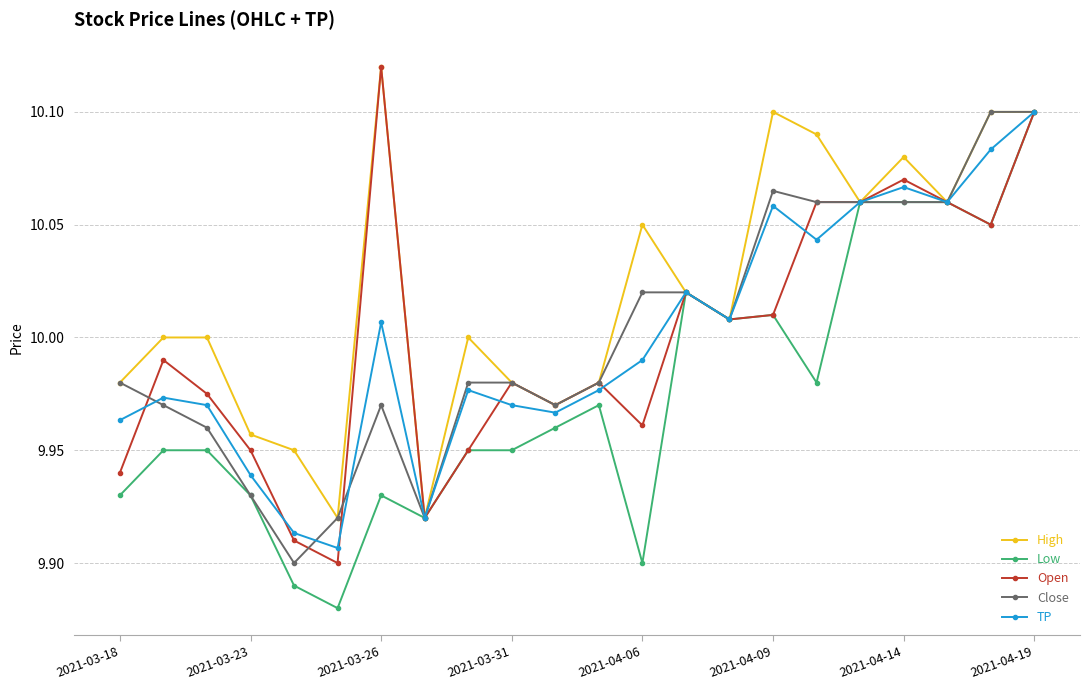

Which series has the largest total across all categories?

High